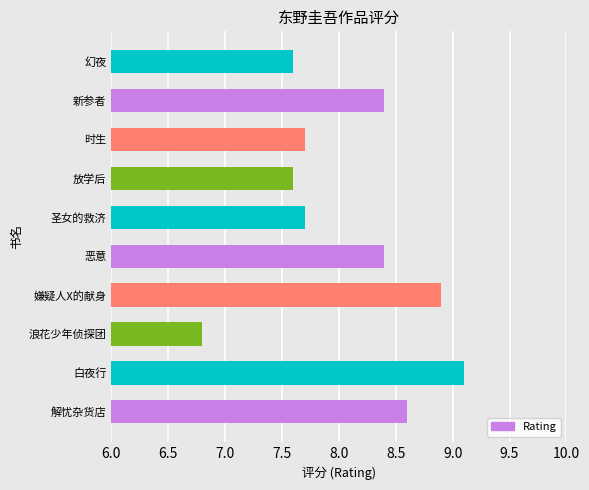

True or false: the data shows 2.5 at 放学后.

False